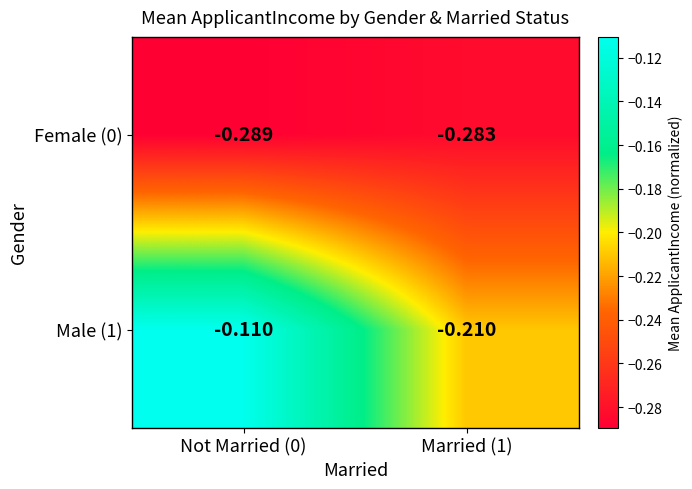

Is the value of Male (1) at Married (1) greater than the value of Female (0) at Not Married (0)?

Yes